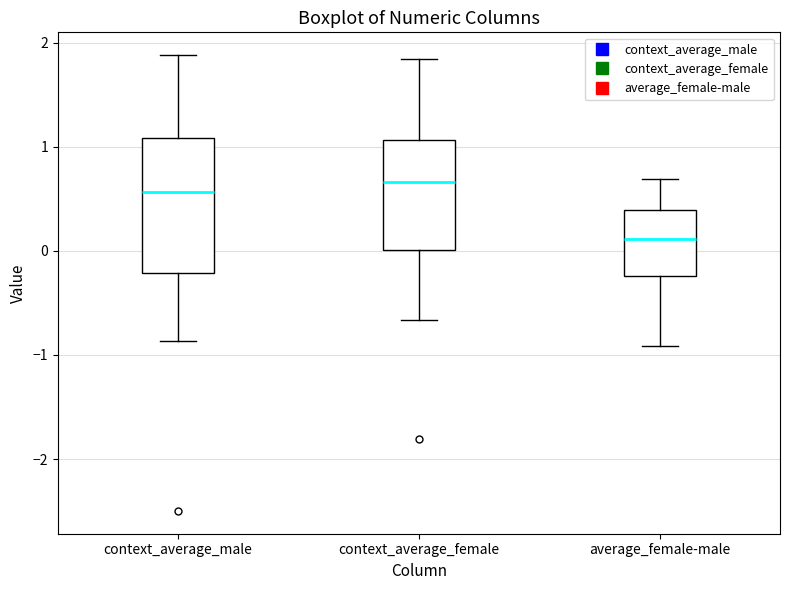

Which box is the tallest, from its lower edge to its upper edge?

context_average_male